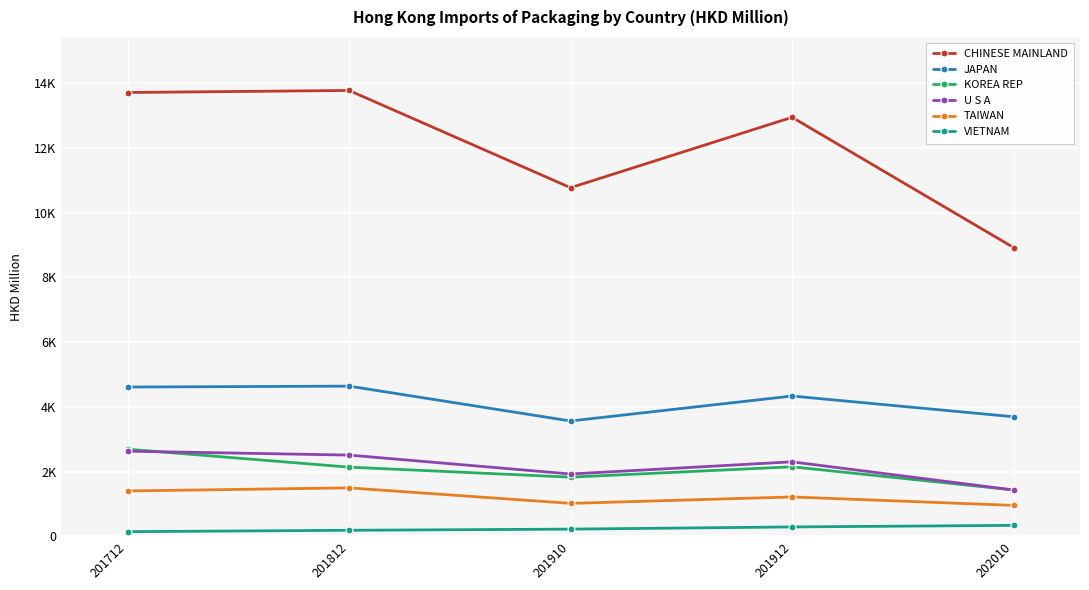

After their last crossing, which series has the higher values: U S A or KOREA REP?

KOREA REP